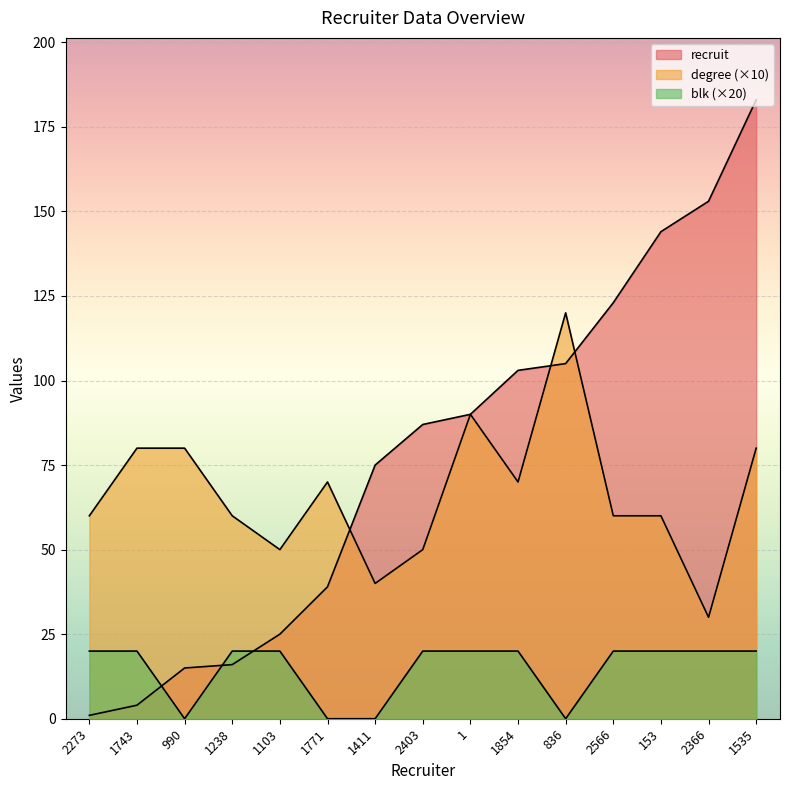

What is the sum of the recruit values at 1535 and 836?

288